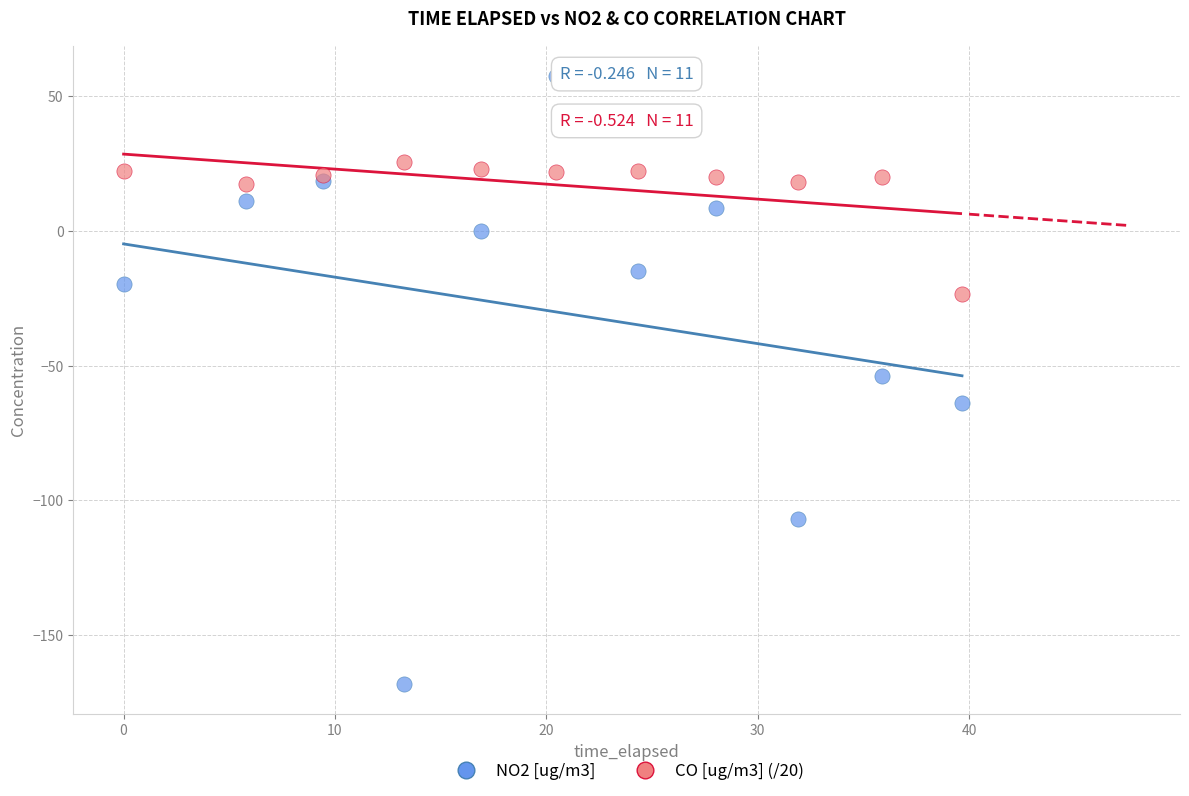

Which series reaches the maximum Y coordinate?

NO2 [ug/m3]